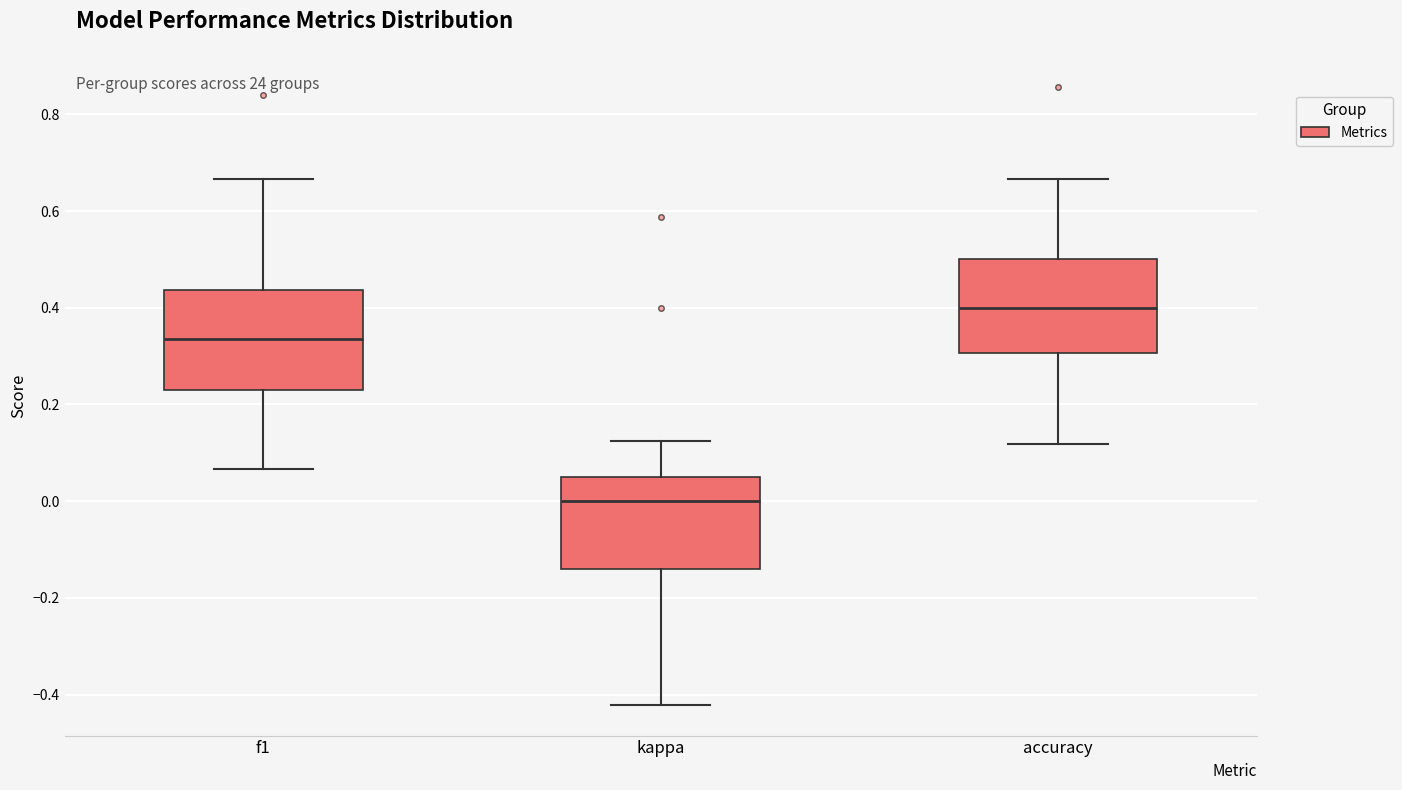

Reading left to right, read every box against the y-axis: the position of its median line, the range the box covers, and the ends of its whiskers. The values are not printed on the chart, so give them approximately, as read against the axis.

f1: median 0.34, box 0.24 to 0.44, whiskers 0.06 to 0.66
kappa: median 0.00, box -0.14 to 0.06, whiskers -0.42 to 0.12
accuracy: median 0.40, box 0.30 to 0.50, whiskers 0.12 to 0.66